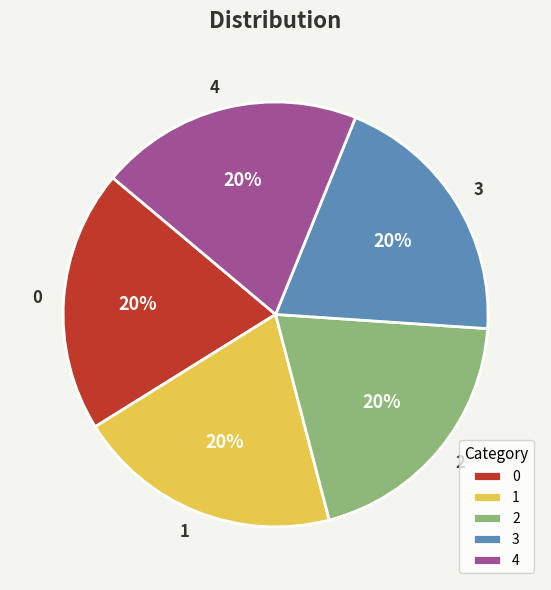

Does 0 represent more than half of the total?

No